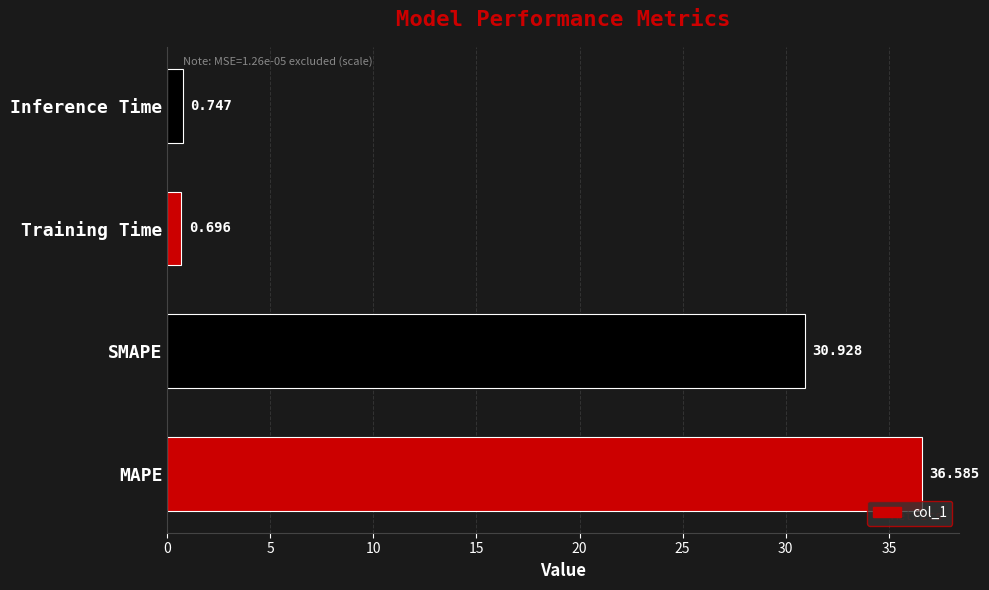

How many bars are there in total?

4